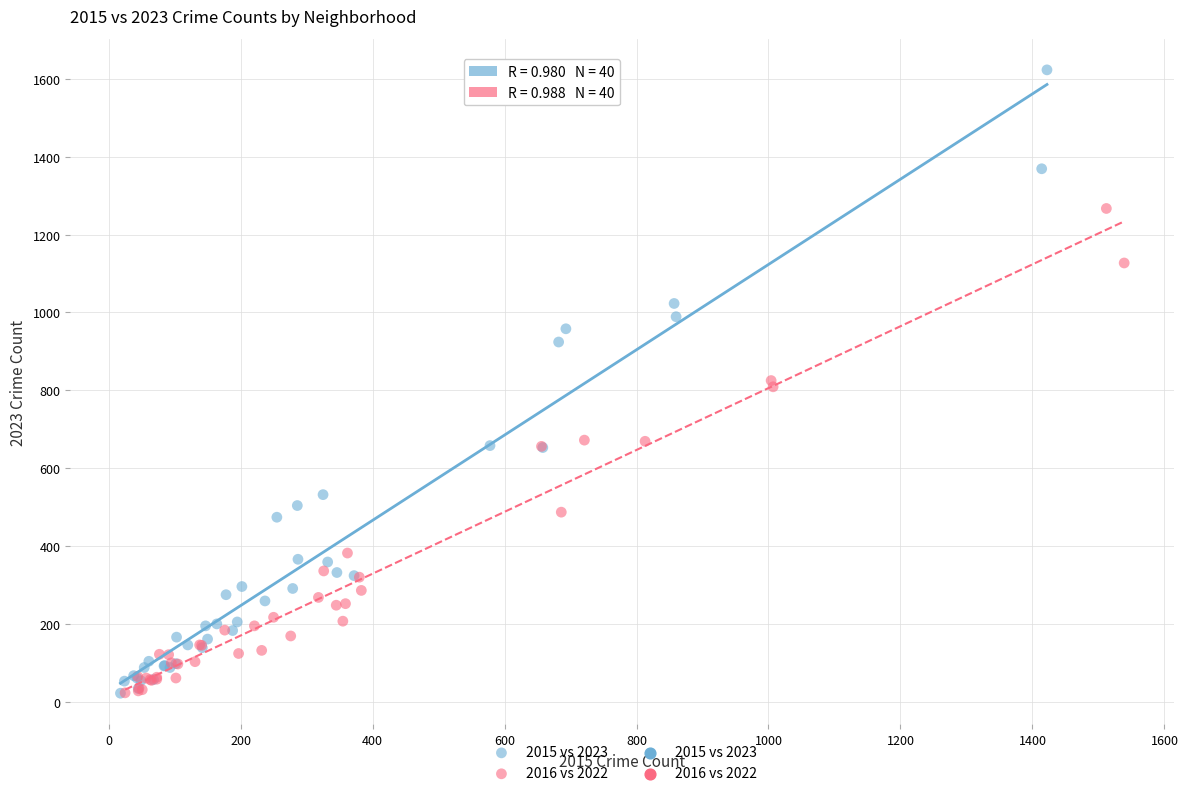

Which series contains the highest Y value?

2015 vs 2023